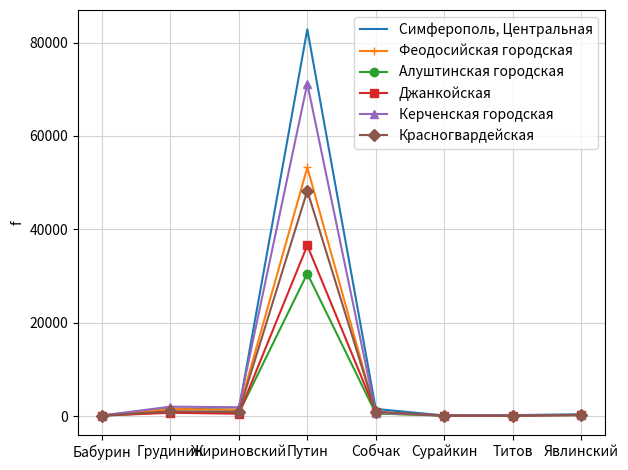

How many series are shown in this chart?

6